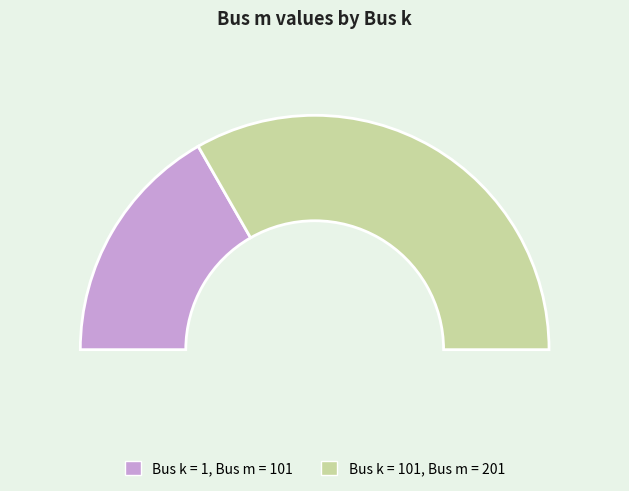

What is the ratio of the value at 101 to the value at 1?

2.0